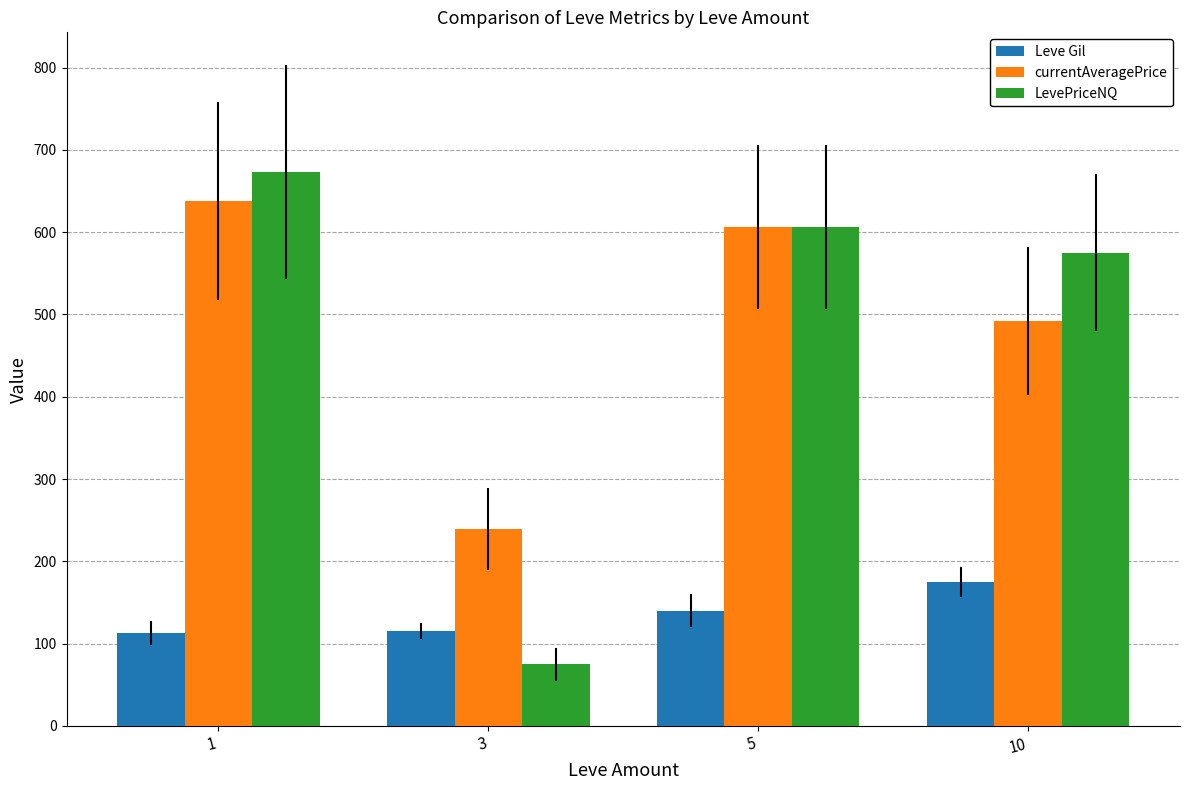

Where is Leve Gil nearest to the value 144?

5